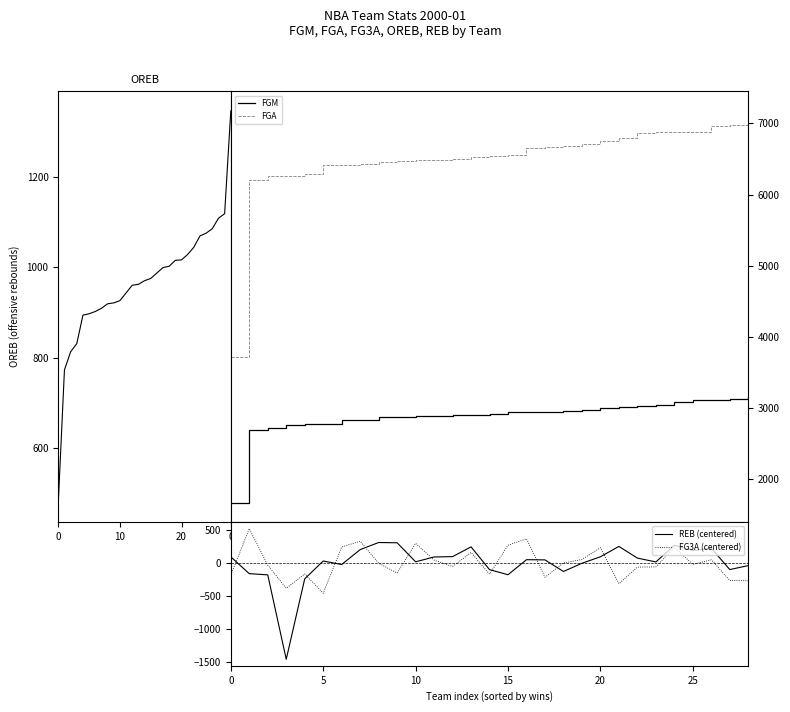

True or false: OREB has more than 1 points higher than both neighbors.

False